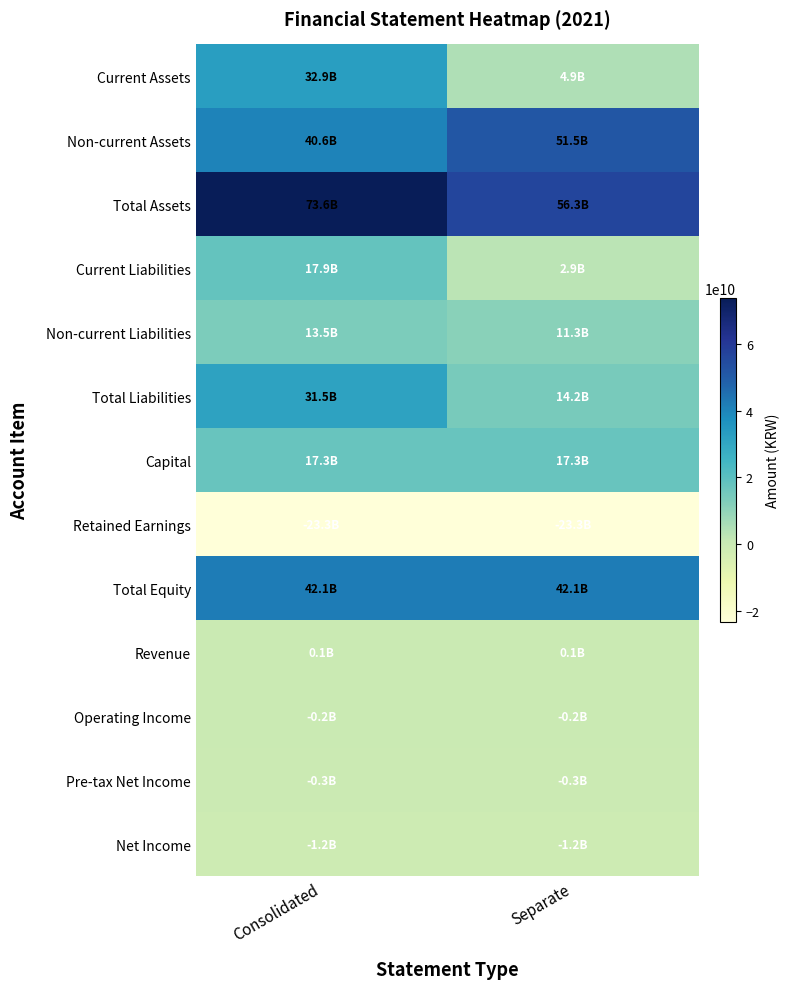

What is the spread (max minus min) of values at Consolidated?

96917859611